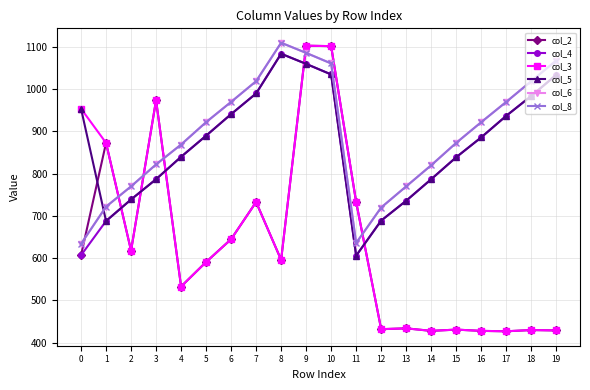

Is this an area chart (filled region under the line)?

No